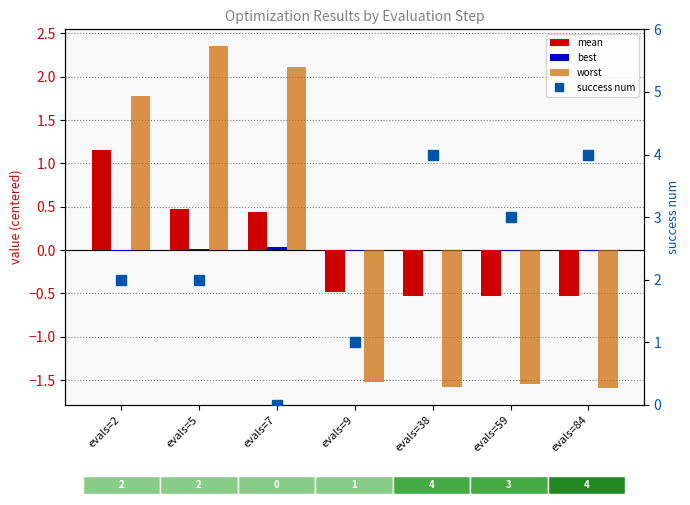

At how many categories does at least one series exceed 0?

7